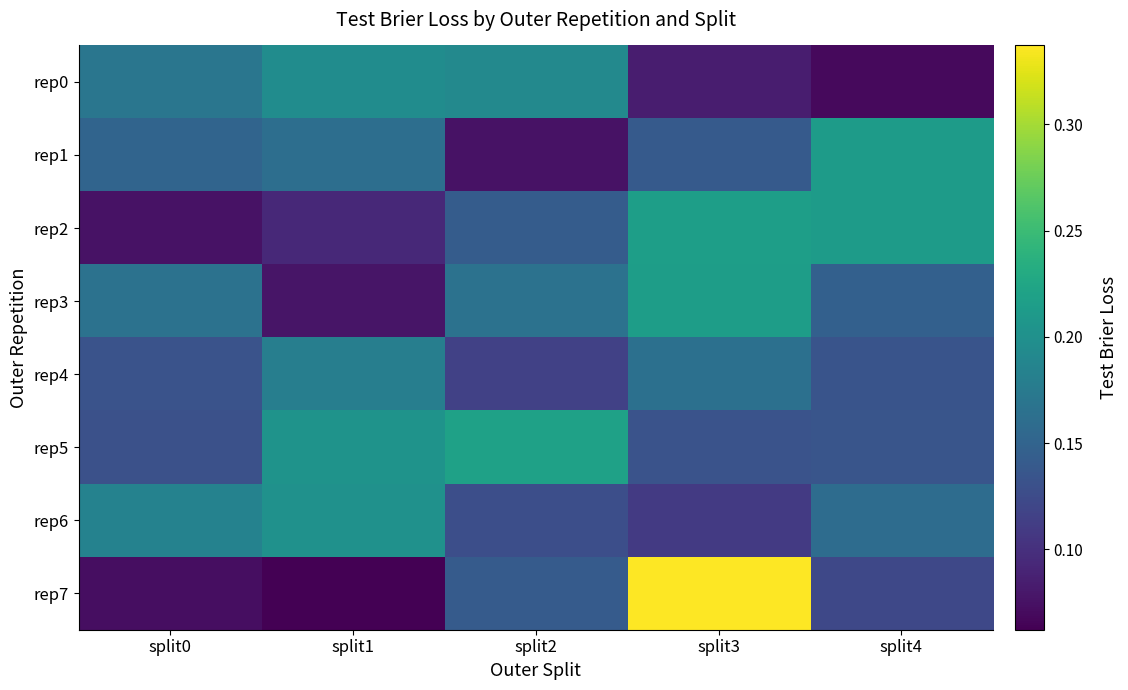

Which category has the highest value across all series?

split3